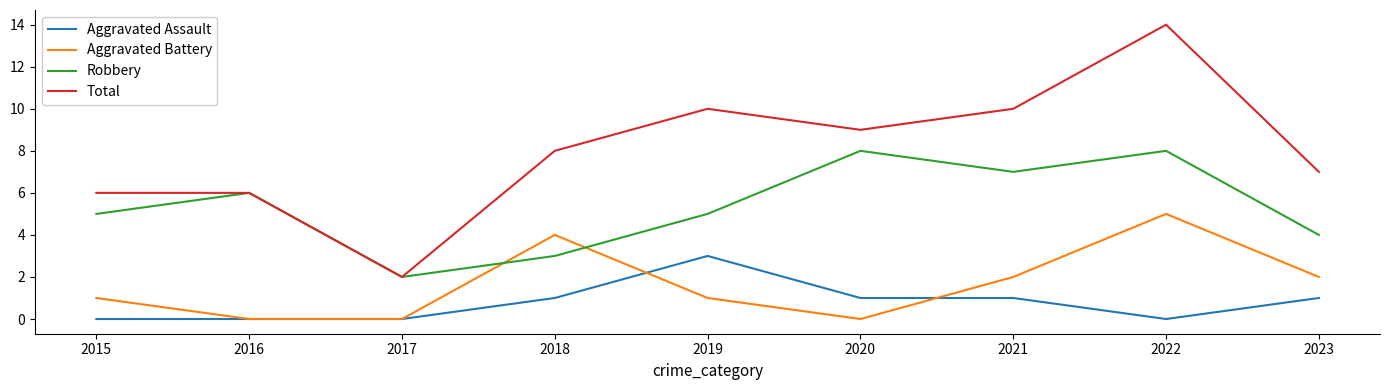

The value of Aggravated Battery at 2015 is 0. True or false?

False